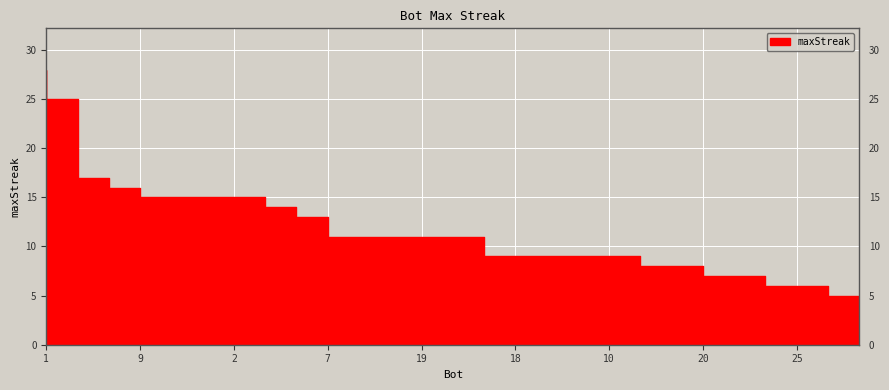

What is the smallest value displayed?

5